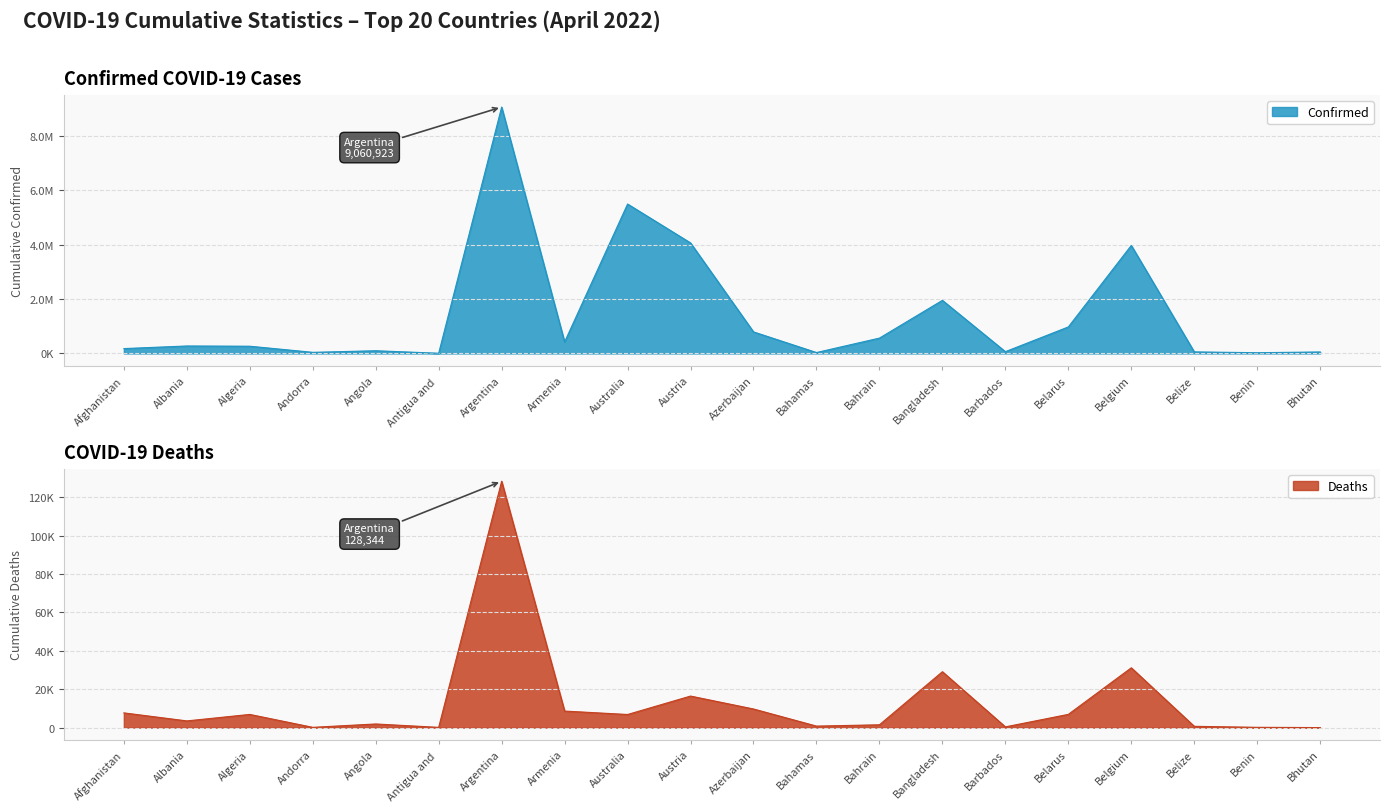

What is the difference between the maximum and minimum values in the Confirmed series?

9053384